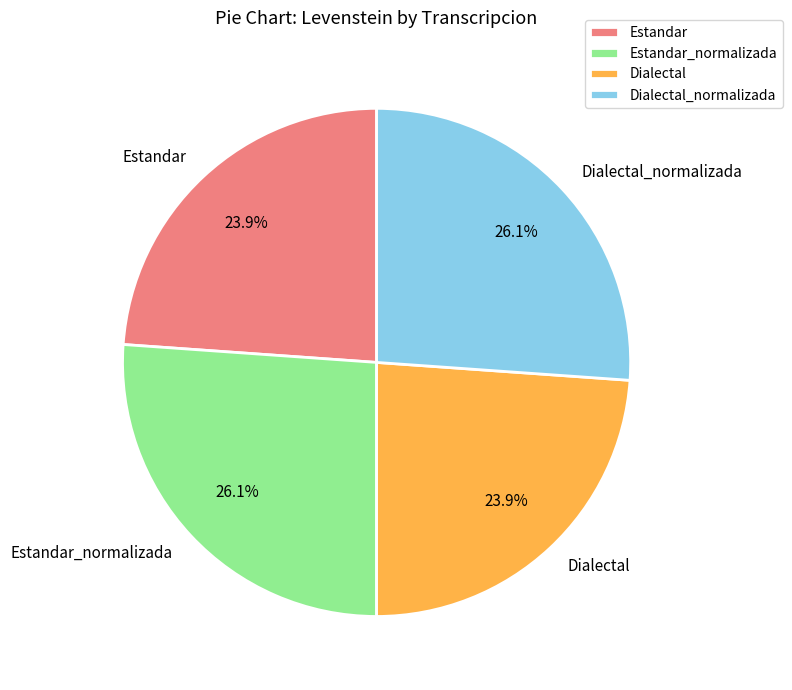

To the nearest percent, what is the combined percentage of Dialectal and Dialectal_normalizada?

50%